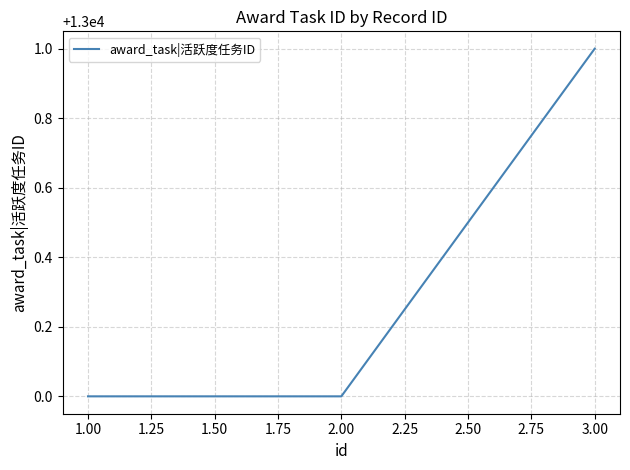

Which category has the highest value across all series?

3.00